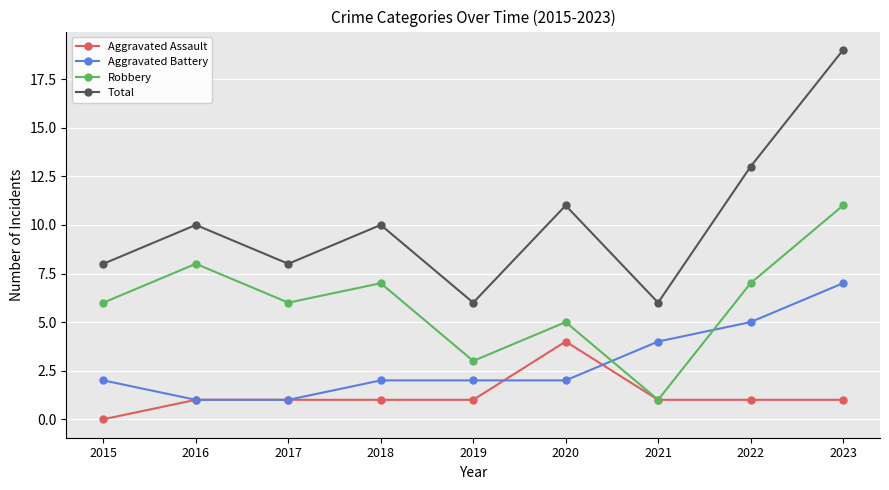

At which category is the sum across all series the highest?

2023